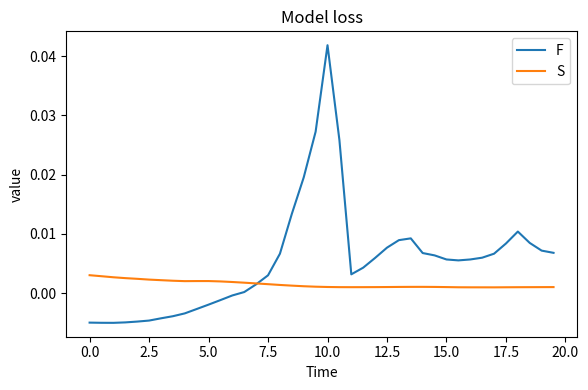

After their last crossing, which series has the higher values: S or F?

F